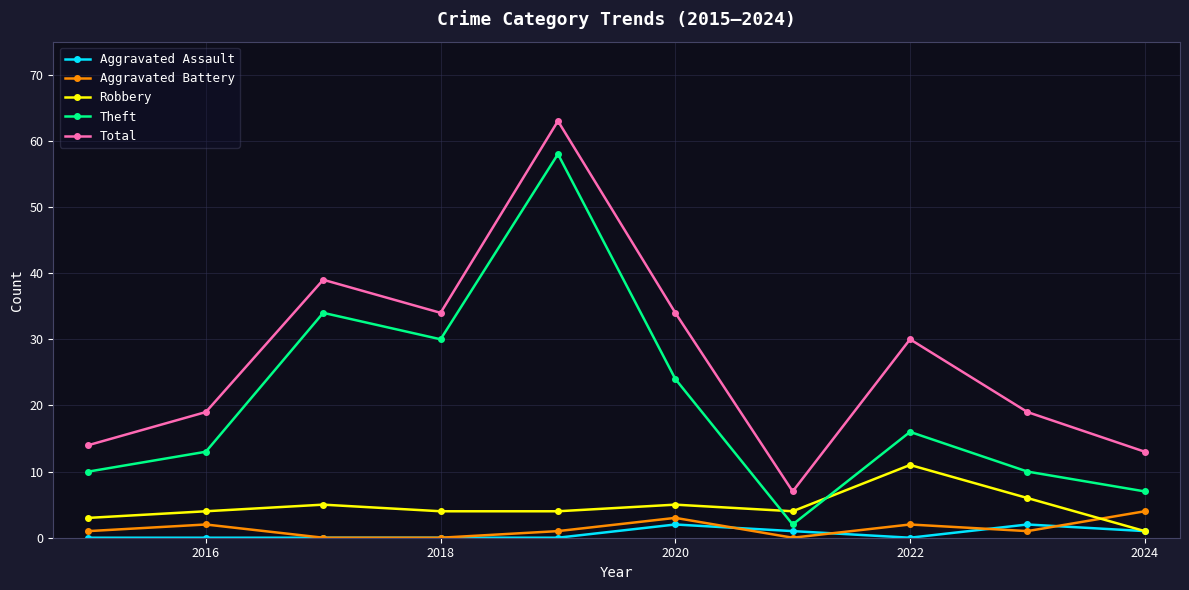

True or false: Total and Aggravated Assault intersect in this chart.

False